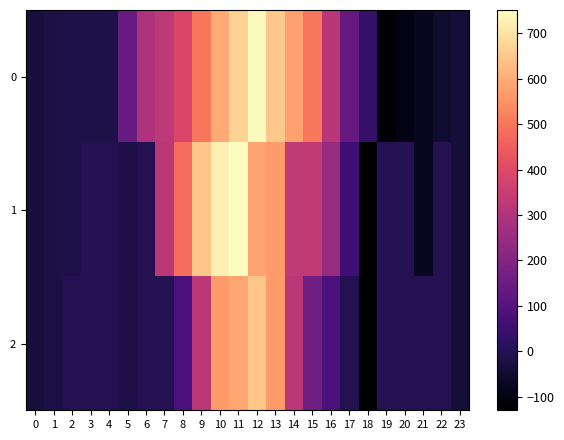

List the series in order of their overall mean, lowest first.

2, 1, 0